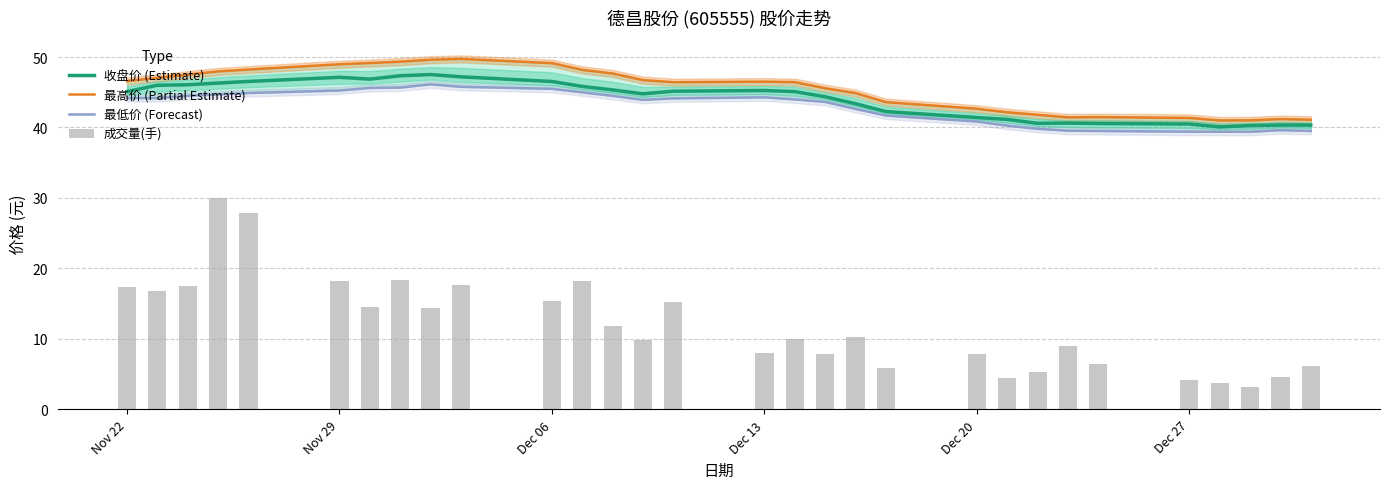

The value of 收盘价 (Estimate) at Nov 22 is 25.4. True or false?

False